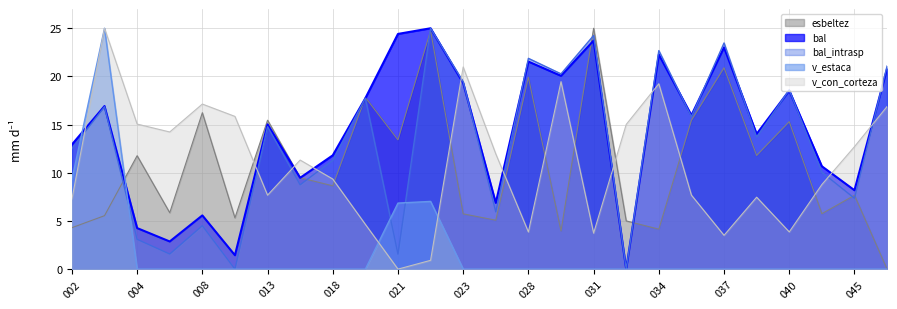

What is the average value of the bal series?

14.3